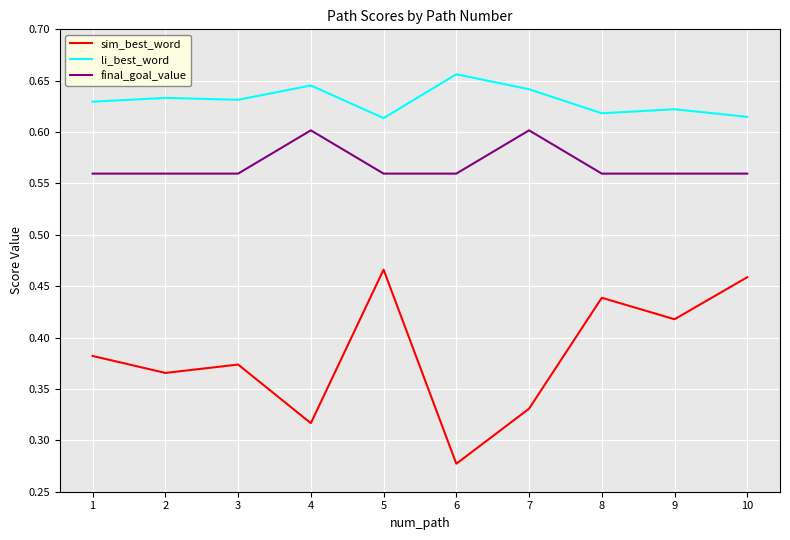

List the series in order of their overall mean, lowest first.

sim_best_word, final_goal_value, li_best_word